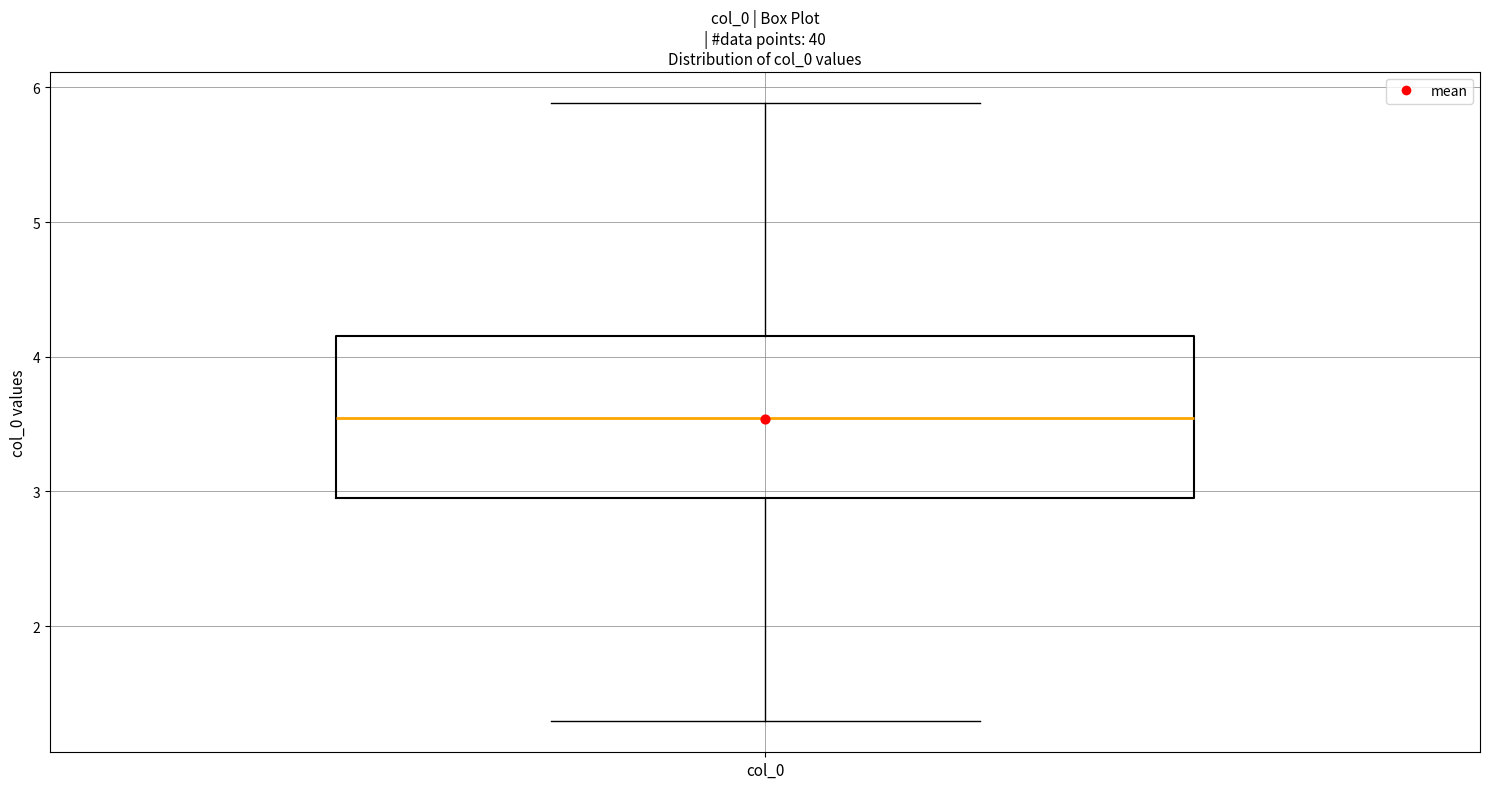

Transcribe this box plot: give where the median line is, the range the box spans, and where the two whiskers end, as read against the y-axis. The values are not printed on the chart, so give them approximately, as read against the axis.

median 3.5, box 3.0 to 4.2, whiskers 1.3 to 5.9